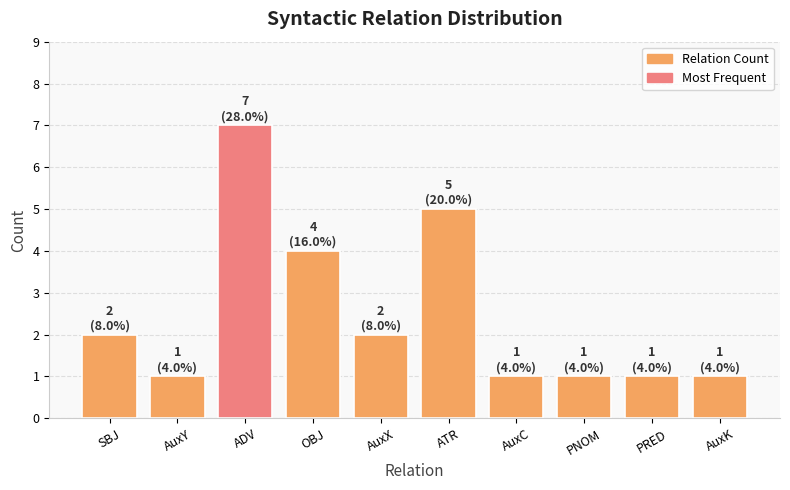

True or false: the data shows 0 at PRED.

False